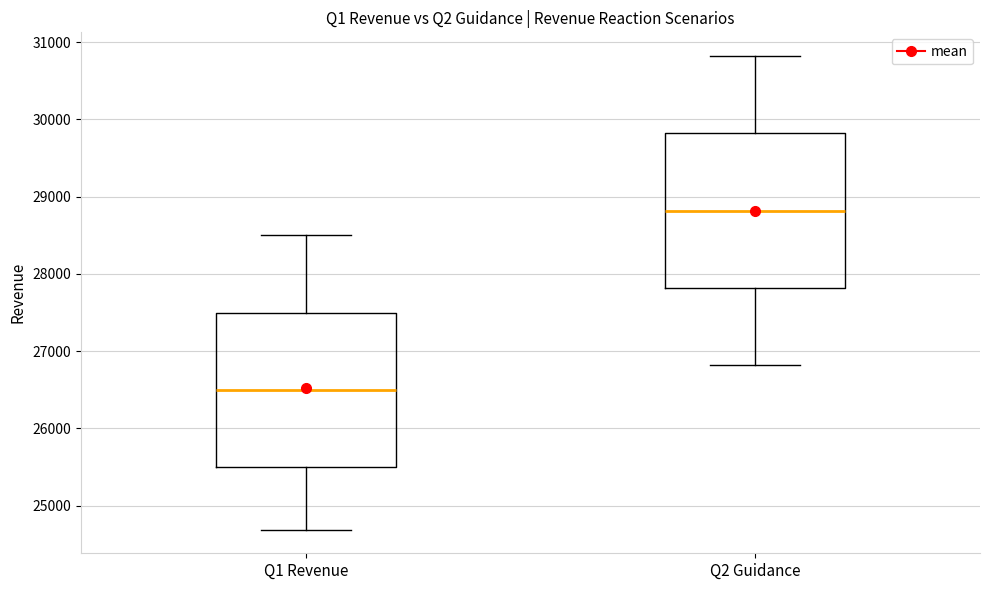

Reading left to right, read every box against the y-axis: the position of its median line, the range the box covers, and the ends of its whiskers. The values are not printed on the chart, so give them approximately, as read against the axis.

Q1 Revenue: median 26500, box 25500 to 27500, whiskers 24700 to 28500
Q2 Guidance: median 28800, box 27800 to 29800, whiskers 26800 to 30800